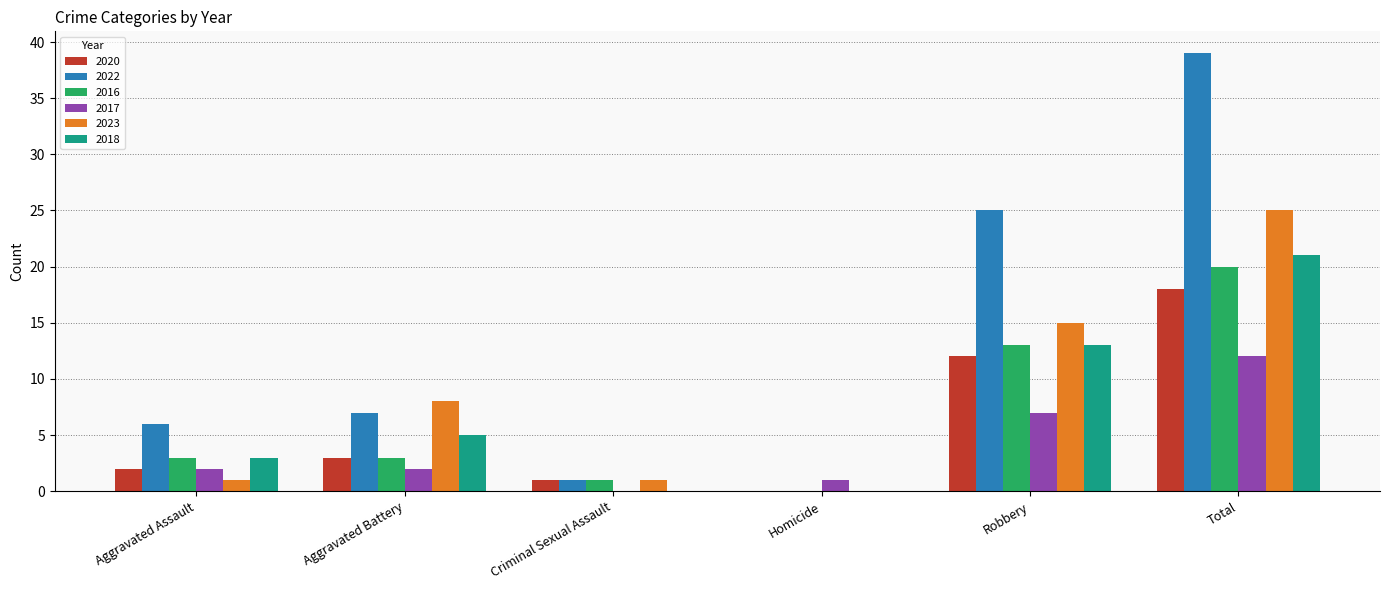

Reading right to left, transcribe all the data shown in this chart.

2020: 18	12	0	1	3	2
2022: 39	25	0	1	7	6
2016: 20	13	0	1	3	3
2017: 12	7	1	0	2	2
2023: 25	15	0	1	8	1
2018: 21	13	0	0	5	3